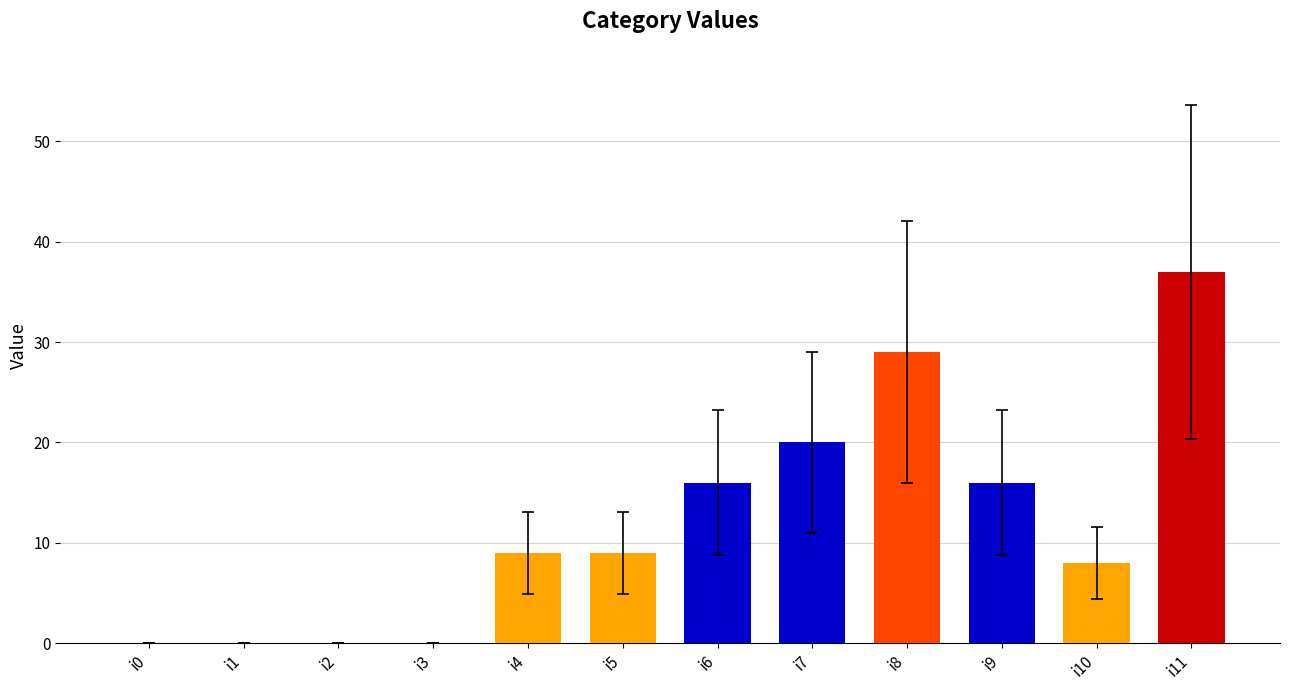

What is the change in value from i1 to i11?

+37